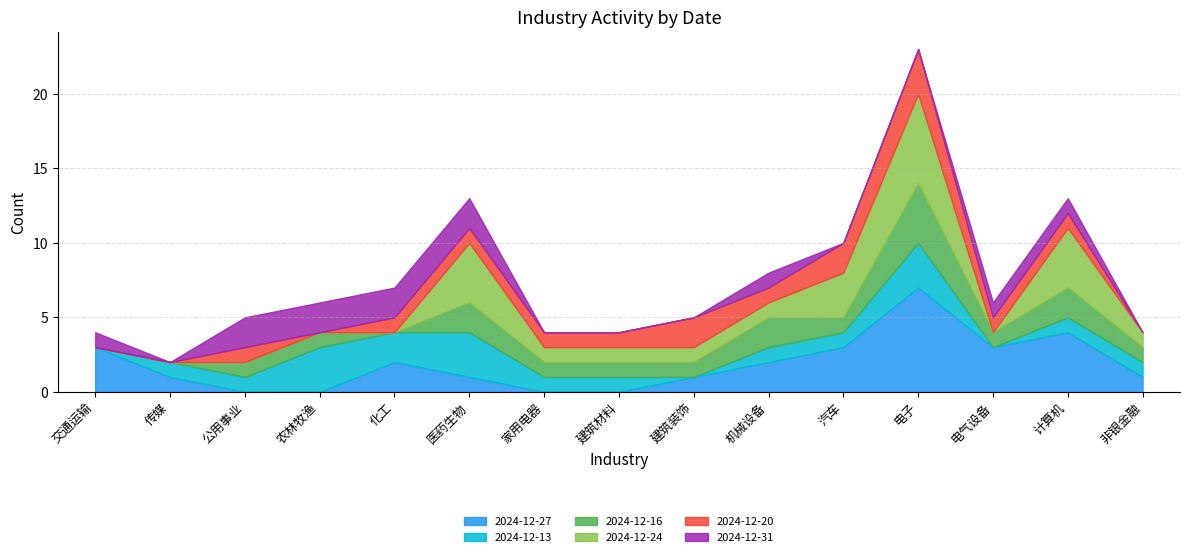

Which category has the highest value in the 2024-12-24 series?

电子